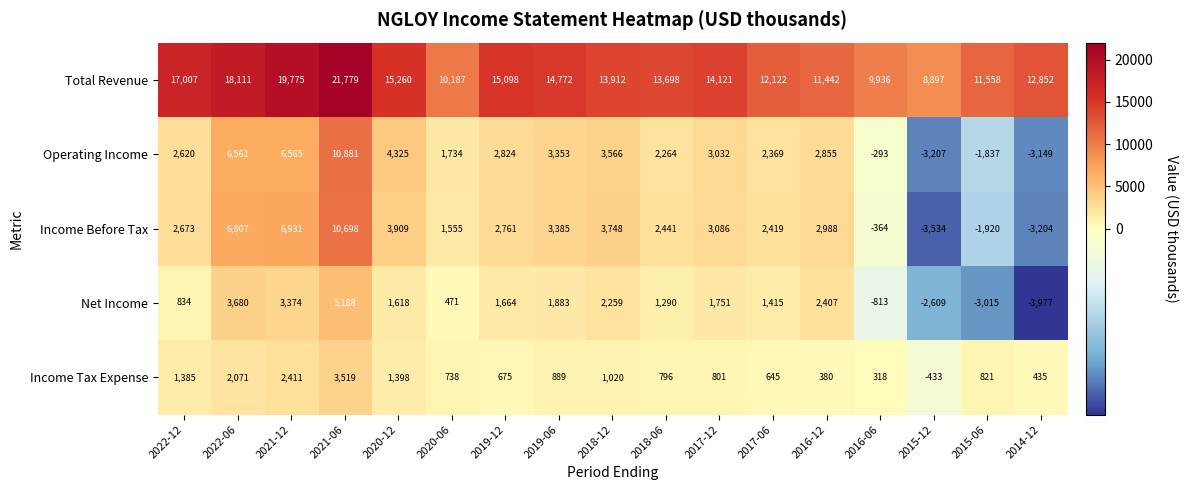

Rank the series at 2021-06 from highest to lowest value.

Total Revenue, Operating Income, Income Before Tax, Net Income, Income Tax Expense